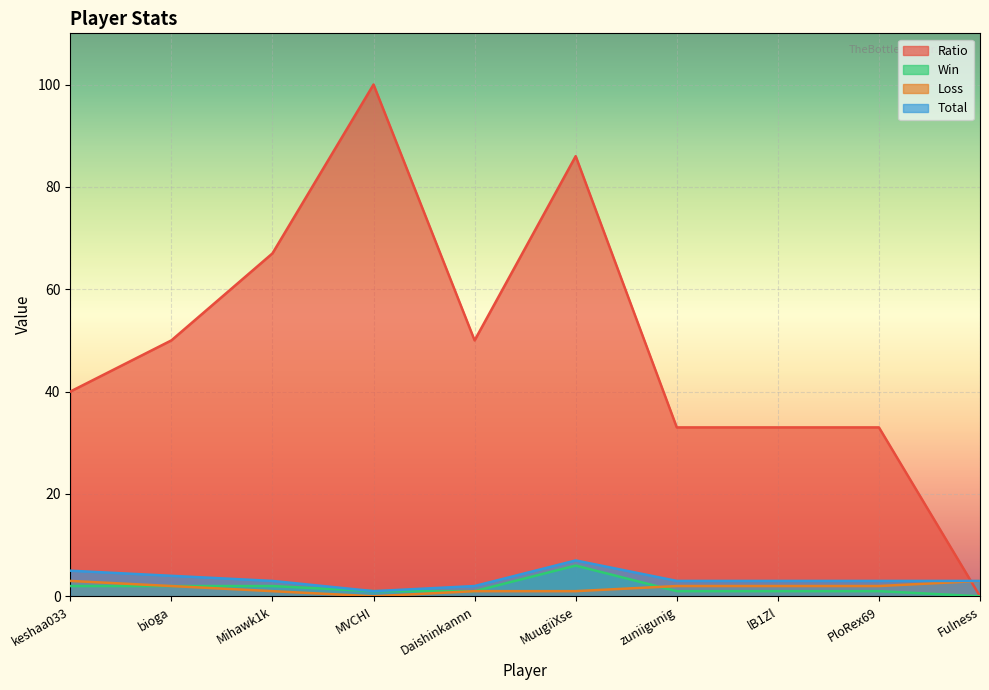

The Total series shows 2 at Fulness. True or false?

False